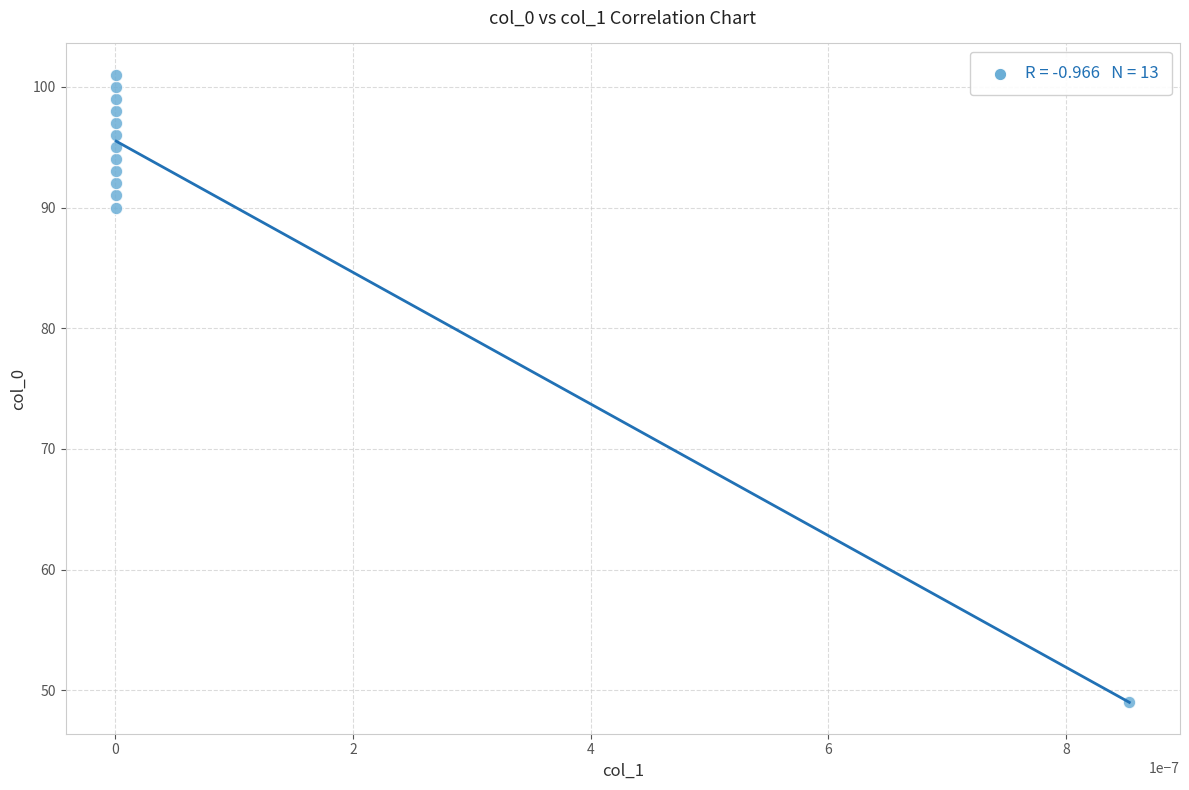

What is the range of Y values (max minus min)?

52